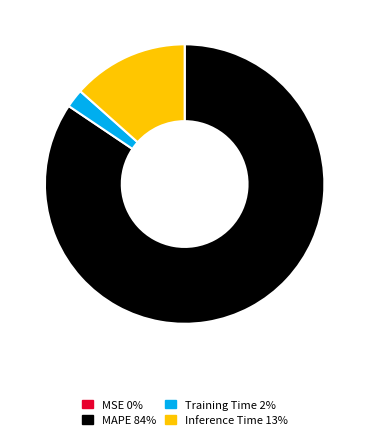

What is the largest slice in the pie chart?

MAPE